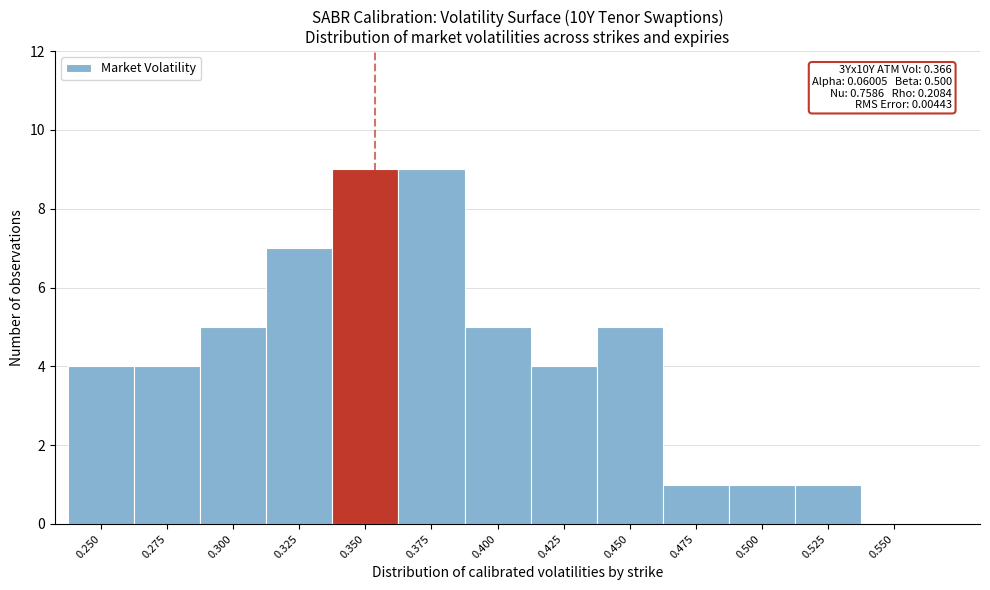

Reading right to left, extract all data points from this chart.

0.550=0	0.525=1	0.500=1	0.475=1	0.450=5	0.425=4	0.400=5	0.375=9	0.350=9	0.325=7	0.300=5	0.275=4	0.250=4